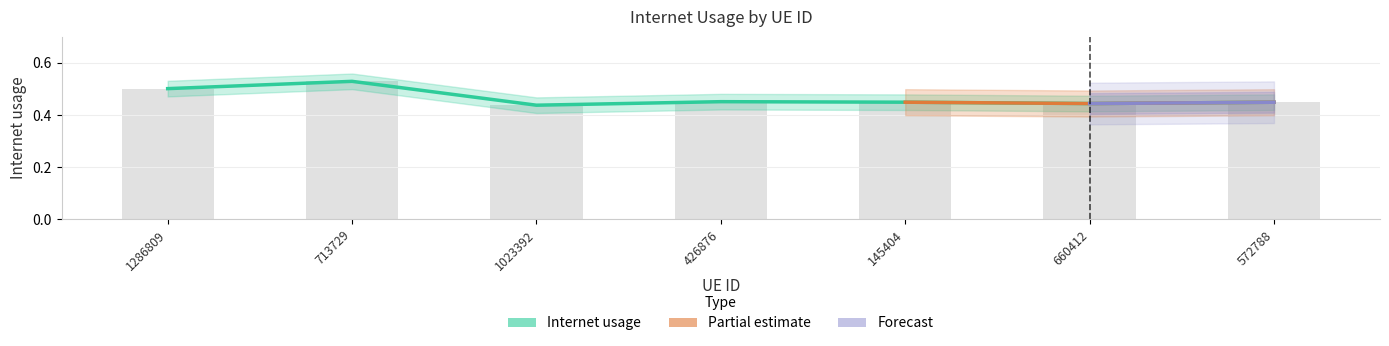

What position from the right is 426876?

4